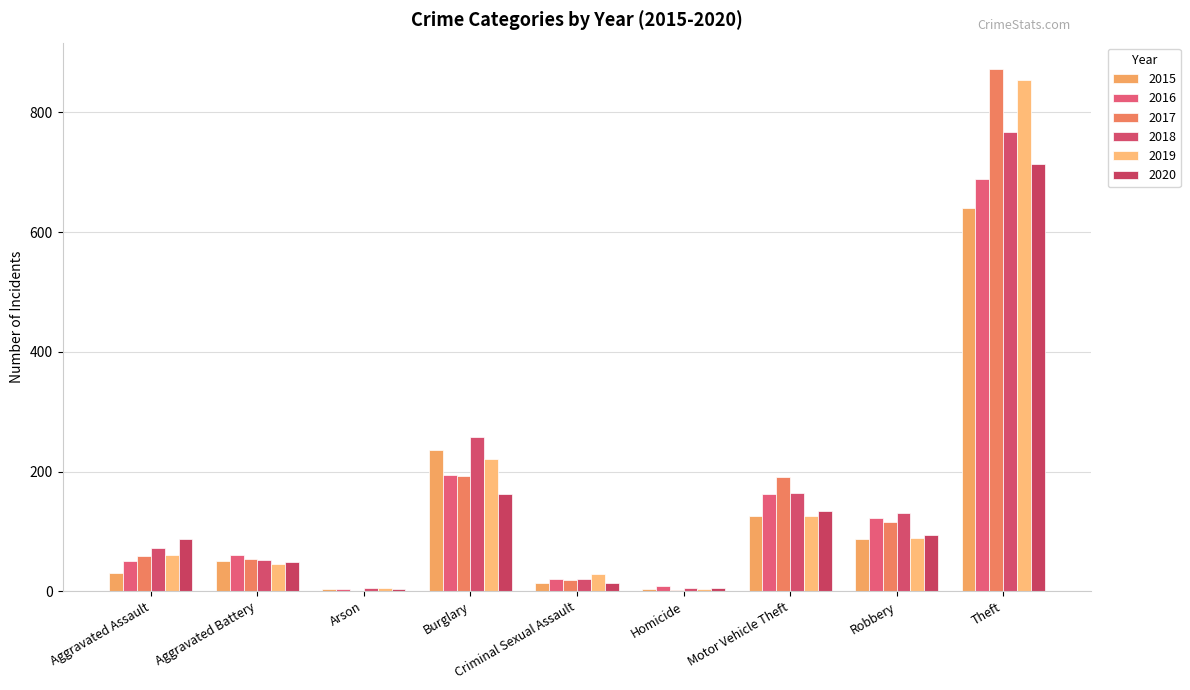

At how many categories does at least one series exceed 817?

1